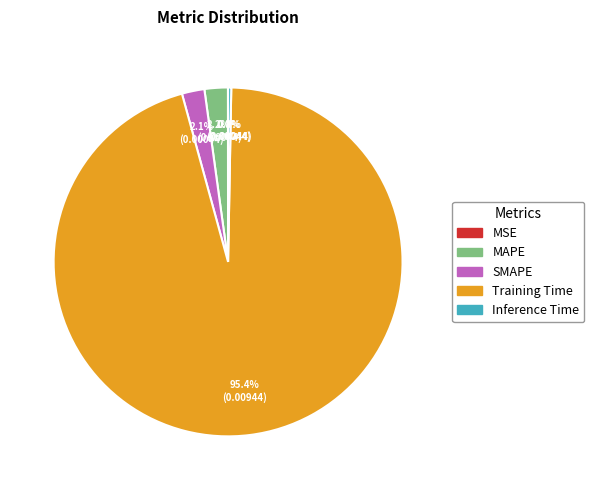

To the nearest percent, what is the combined percentage of SMAPE and Training Time?

98%